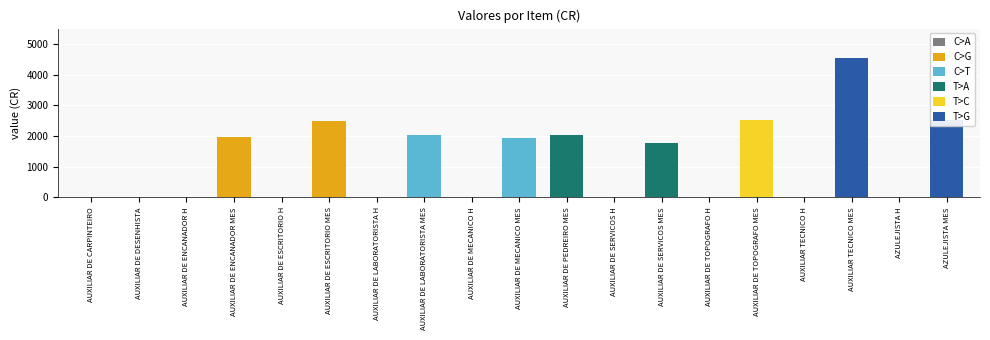

What is the sum of all values?

21928.8